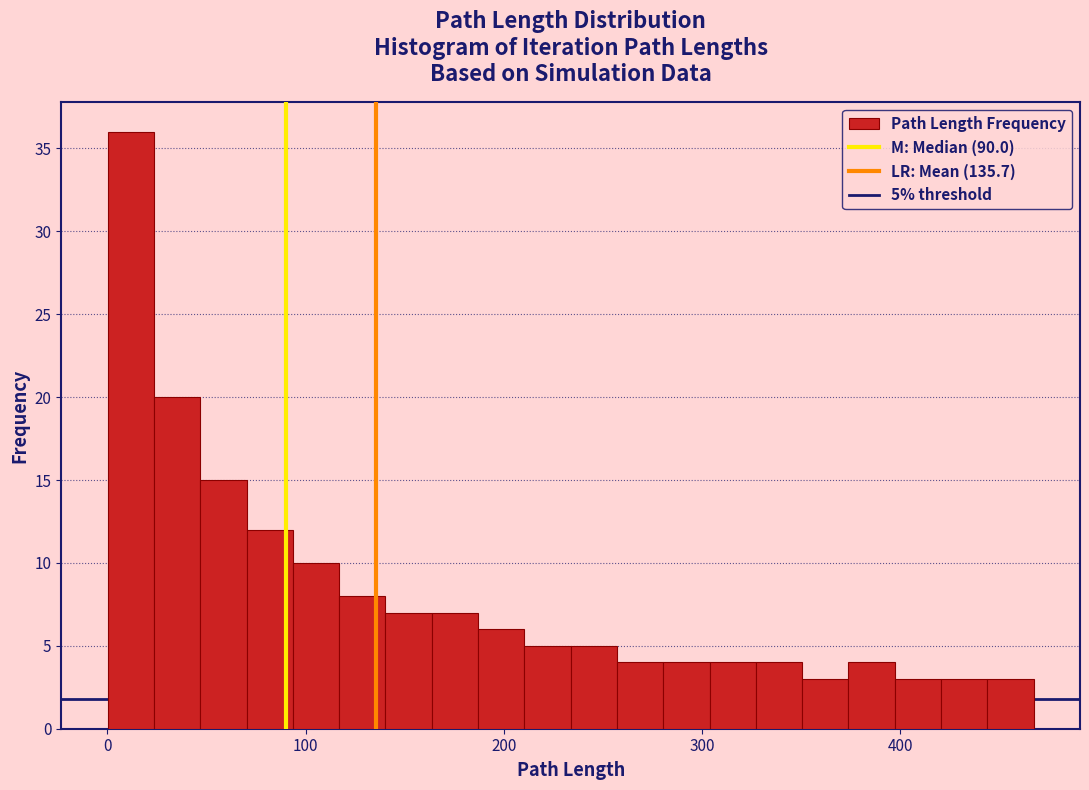

Read against the x-axis, roughly where is the centre of the tallest bar?

10